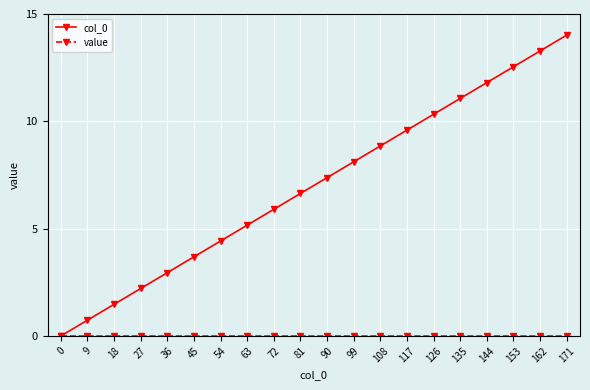

Which series changed the most between 45 and 117?

col_0